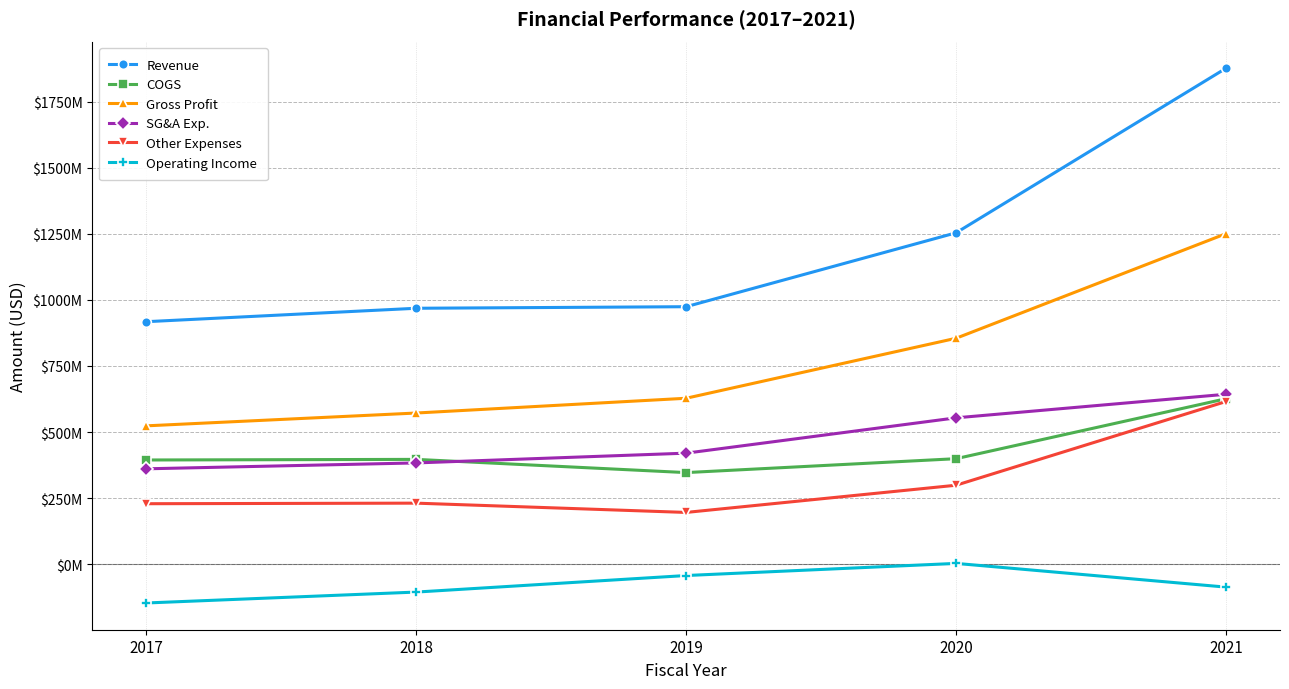

Reading left to right, what are all the values shown in this chart?

Revenue: 917634000	968468000	974345000	1254047000	1876894000
COGS: 394215000	396499000	346503000	399122000	626104000
Gross Profit: 523419000	571969000	627842000	854925000	1250790000
SG&A Exp.: 360806000	383092000	420058000	553756000	642989000
Other Expenses: 228700000	230846000	195716000	298680000	615482000
Operating Income: -147027000	-105708000	-43087000	2805000	-86980000